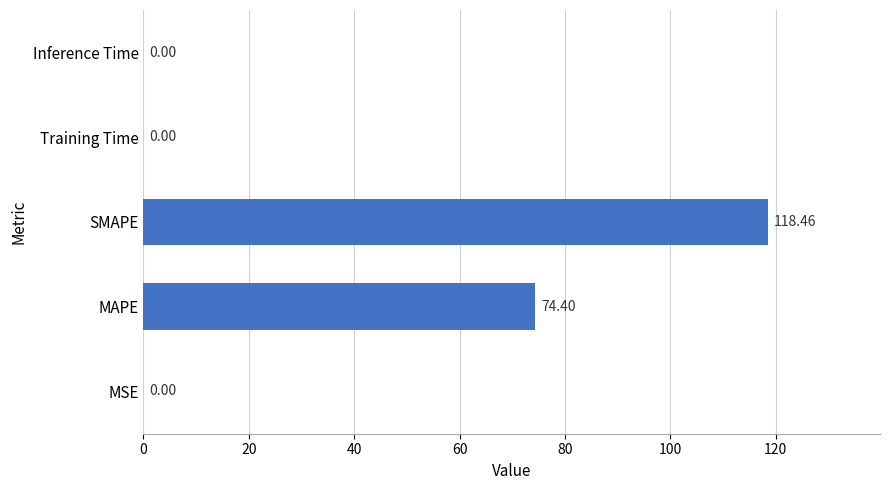

What is the sum of all values?

192.9